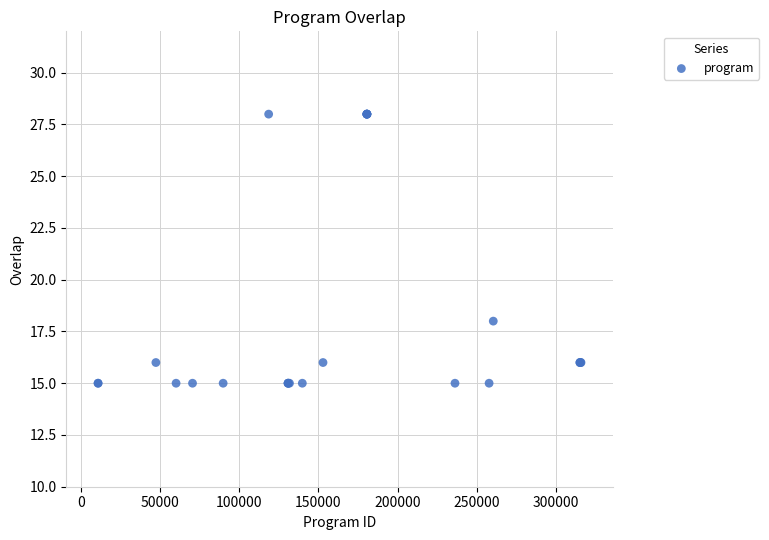

What Y value in the scatter plot is closest to 21?

18